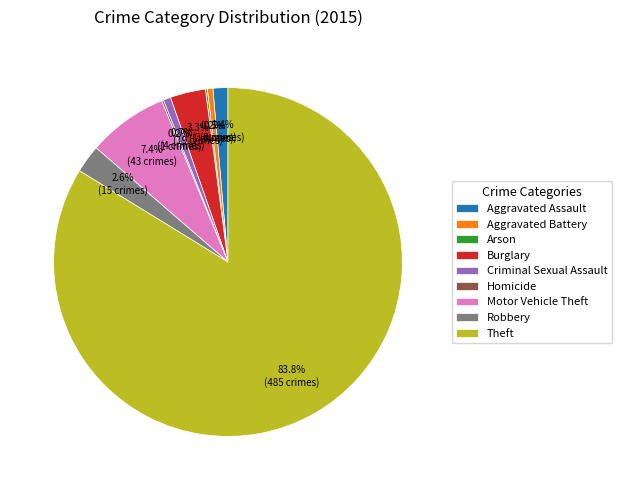

Approximately how many times larger is the value at Criminal Sexual Assault compared to Aggravated Assault?

0.5